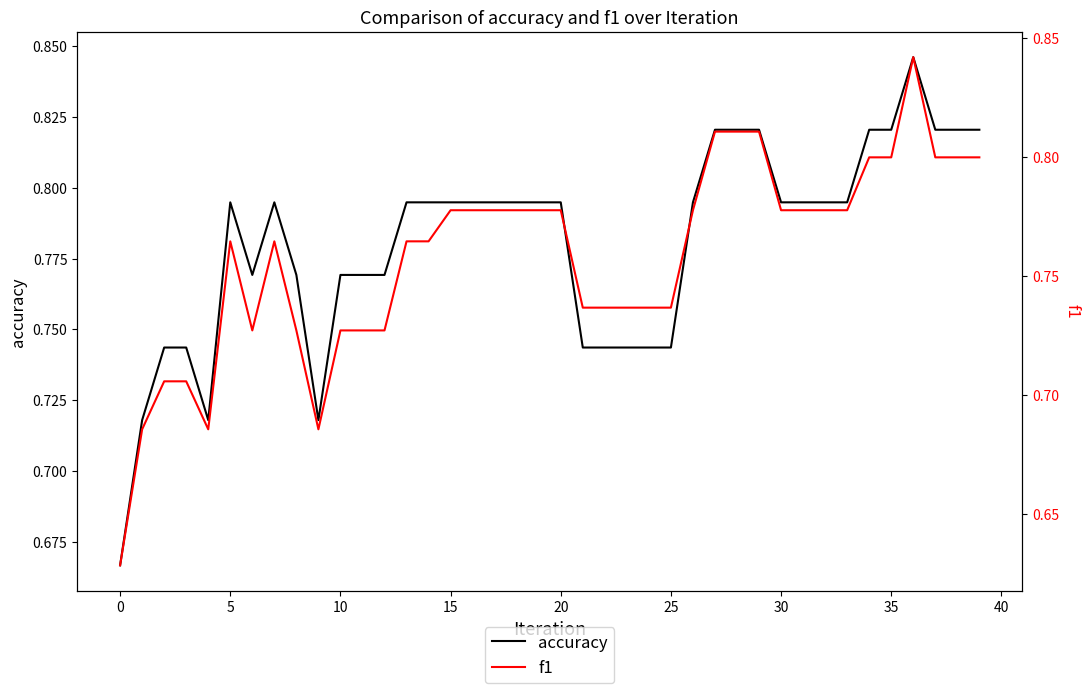

What is the label of the 39th point from the left?

38